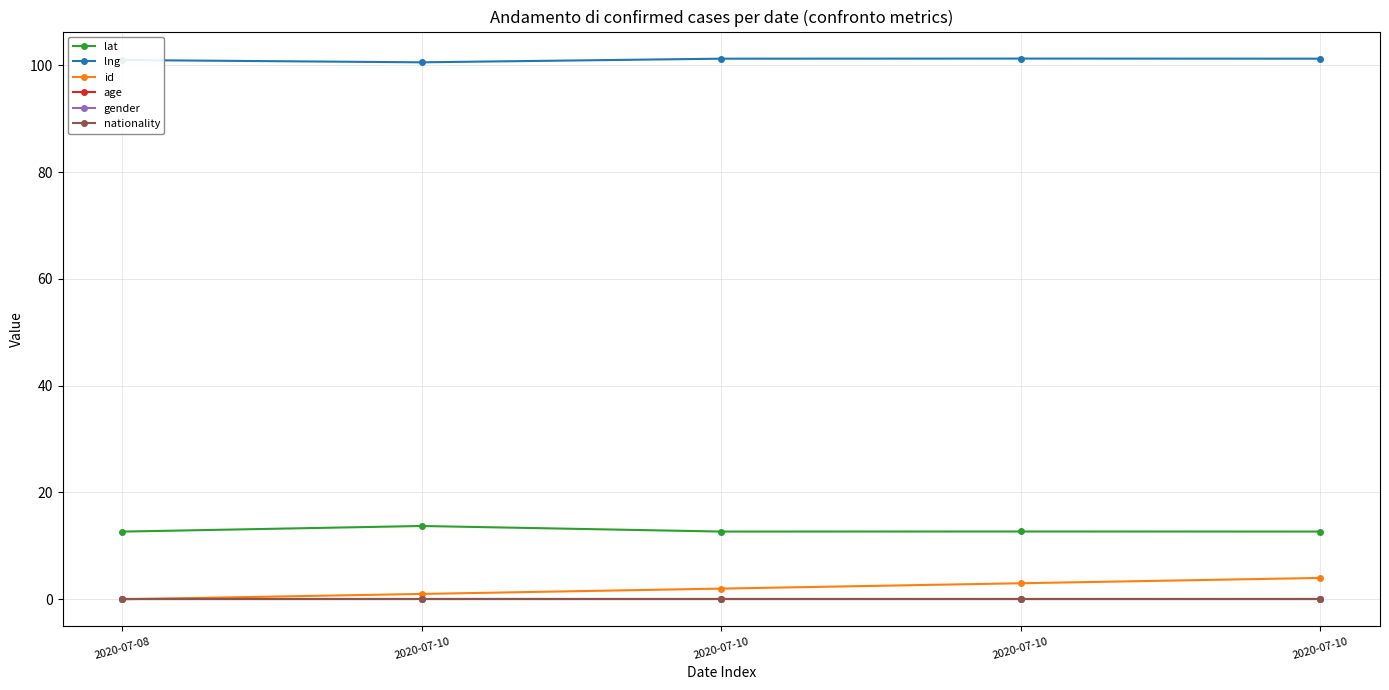

True or false: lng and age intersect in this chart.

False